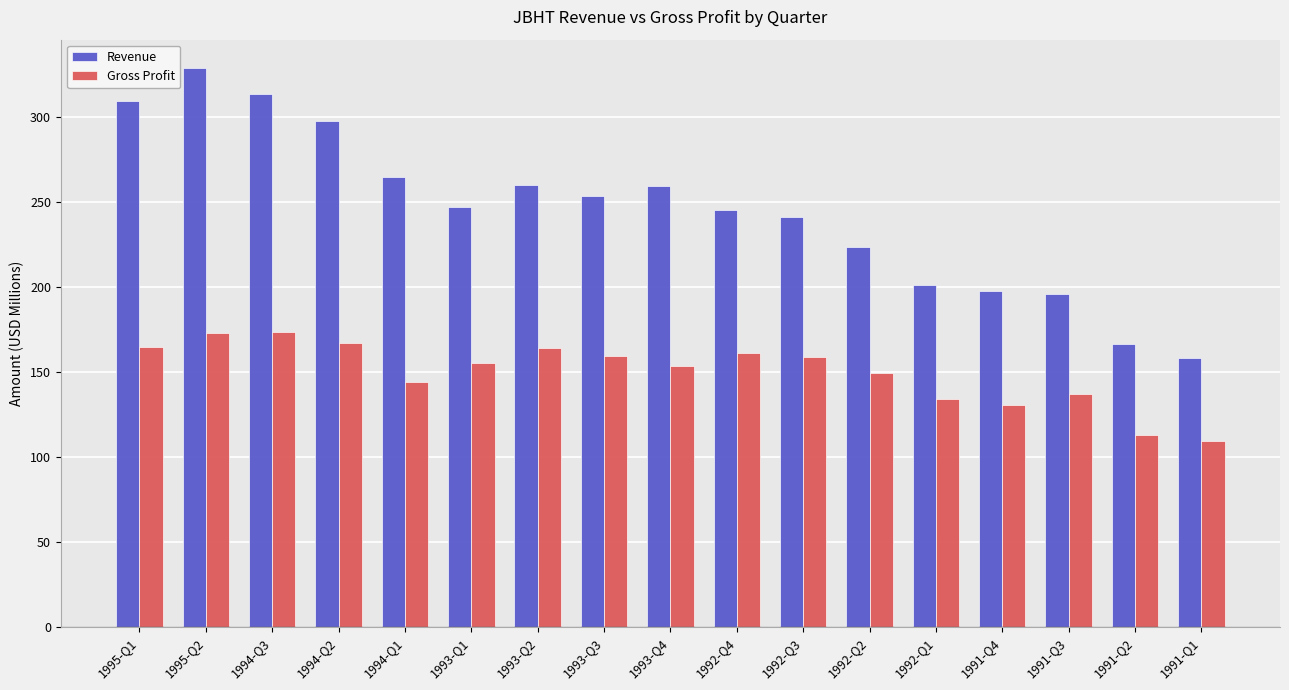

How many series are shown in this chart?

2